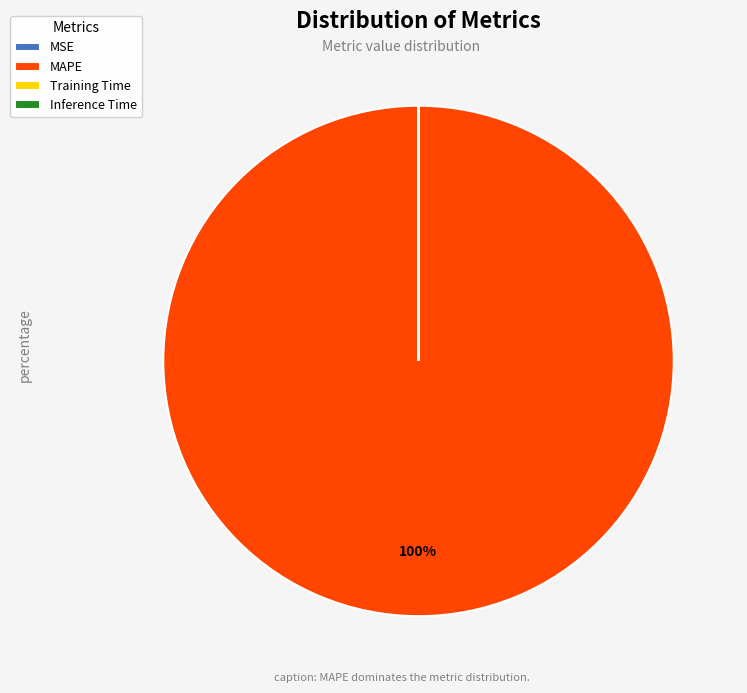

Which category has the biggest portion of the pie?

MAPE